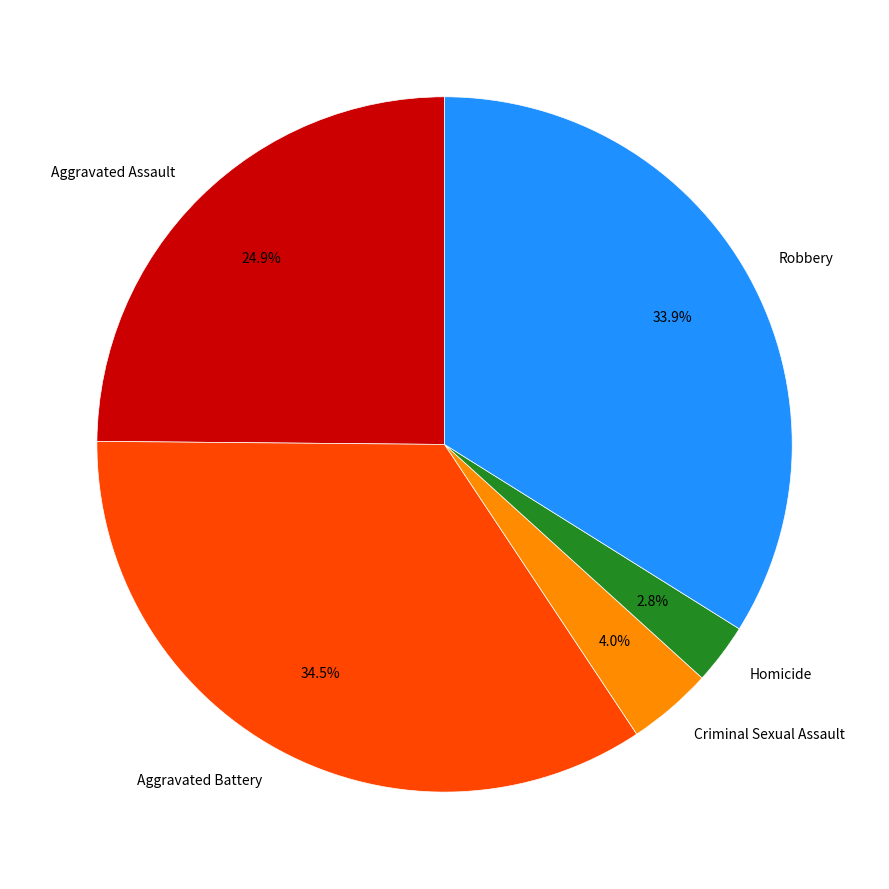

True or false: Homicide accounts for 3% of the total.

True